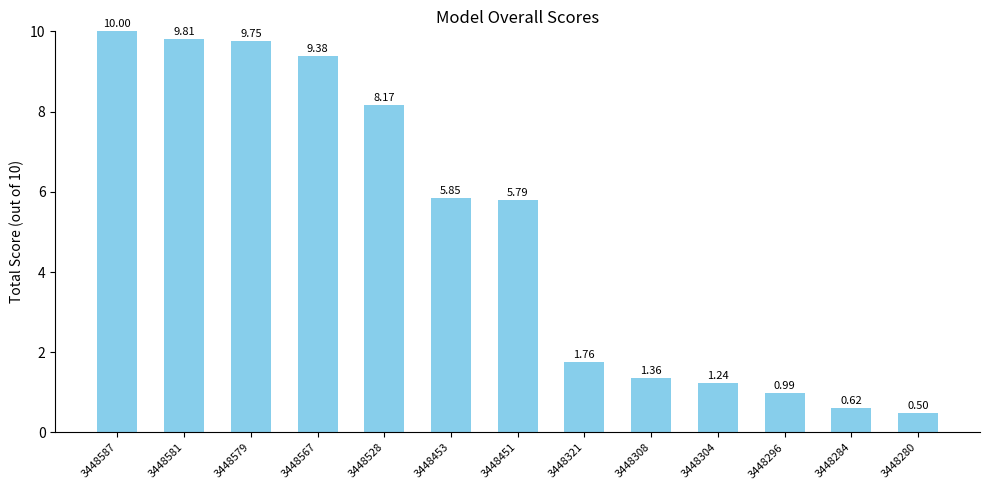

How many bars are there in total?

13